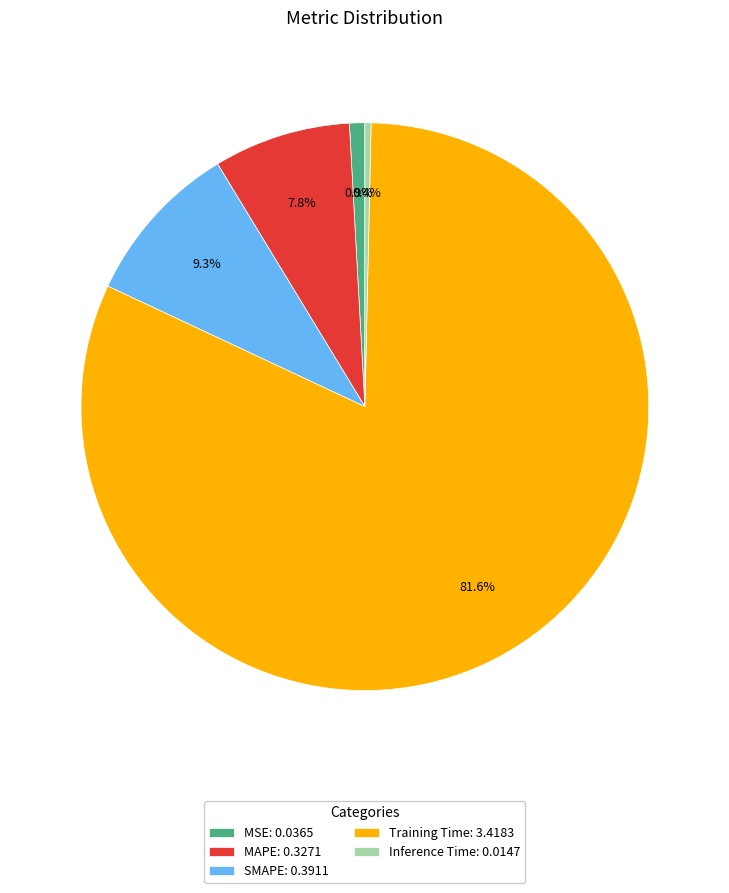

Does any single category account for the majority?

Yes